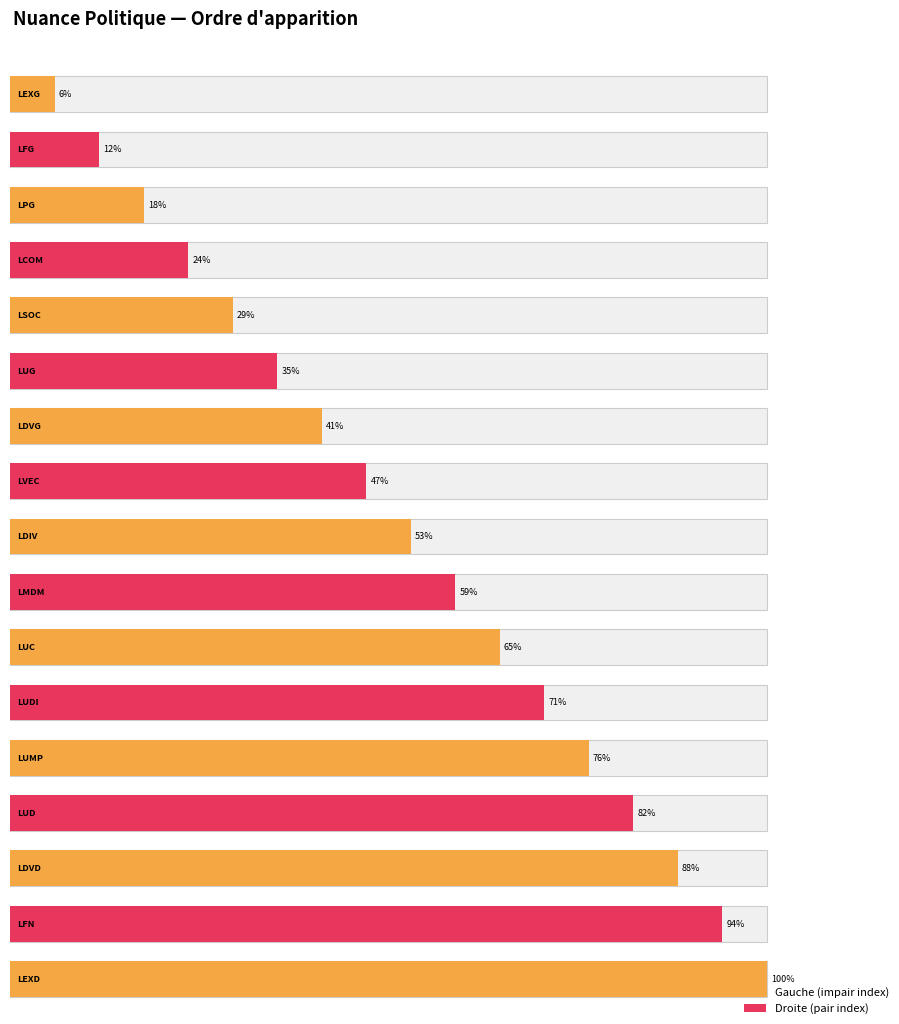

What position from the right is LPG?

15